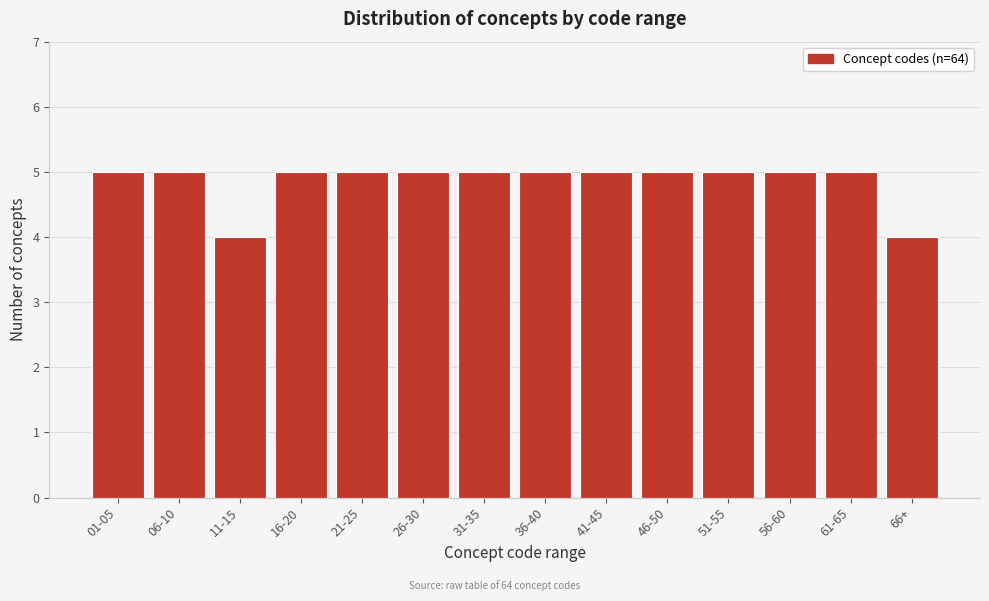

Reading left to right, list all the values displayed in this chart.

01-05=5	06-10=5	11-15=4	16-20=5	21-25=5	26-30=5	31-35=5	36-40=5	41-45=5	46-50=5	51-55=5	56-60=5	61-65=5	66+=4